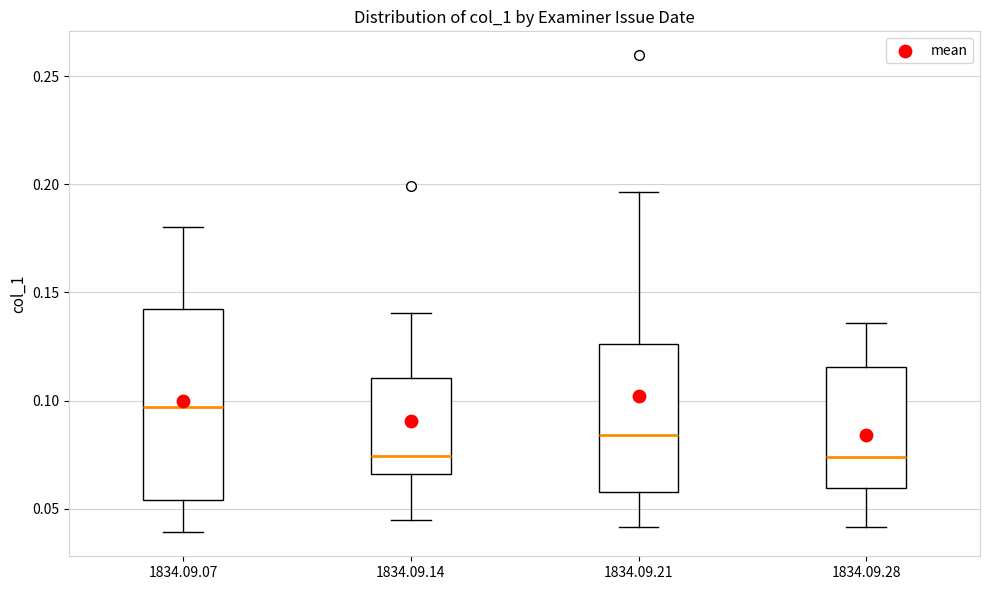

Reading left to right, transcribe this box plot: for each box, give where its median line is, the range the box spans, and where its two whiskers end, as read against the y-axis. The values are not printed on the chart, so give them approximately, as read against the axis.

1834.09.07: median 0.095, box 0.055 to 0.140, whiskers 0.040 to 0.180
1834.09.14: median 0.075, box 0.065 to 0.110, whiskers 0.045 to 0.140
1834.09.21: median 0.085, box 0.060 to 0.125, whiskers 0.040 to 0.195
1834.09.28: median 0.075, box 0.060 to 0.115, whiskers 0.040 to 0.135